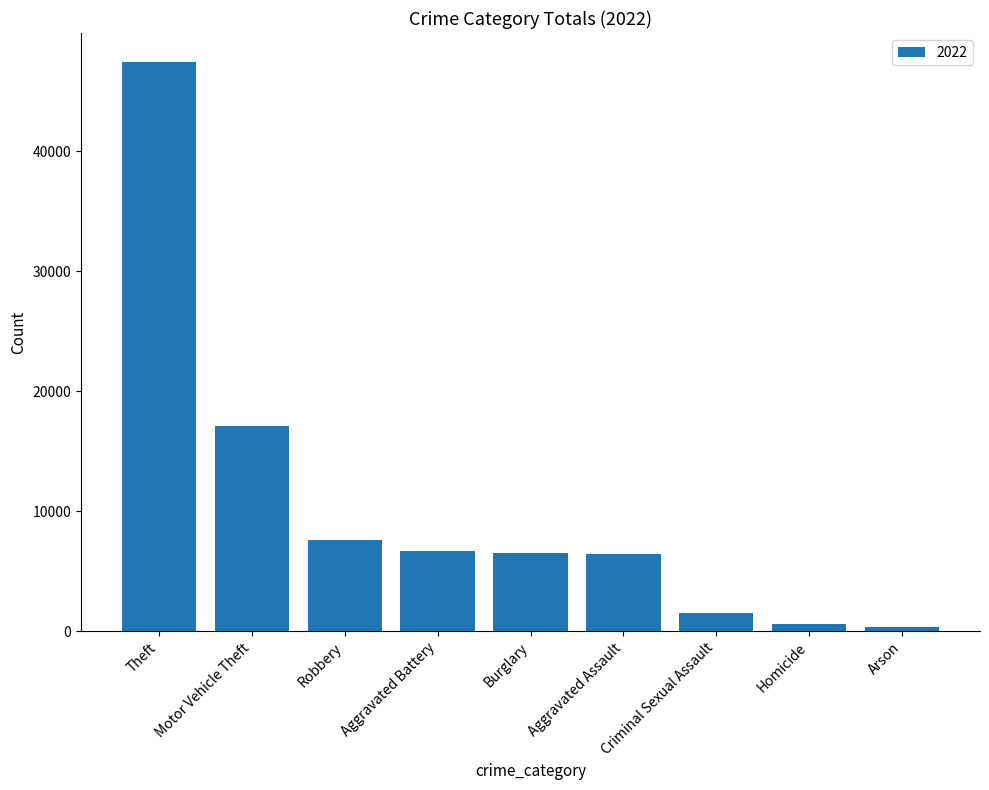

What is the difference between the values at Robbery and Aggravated Battery?

940